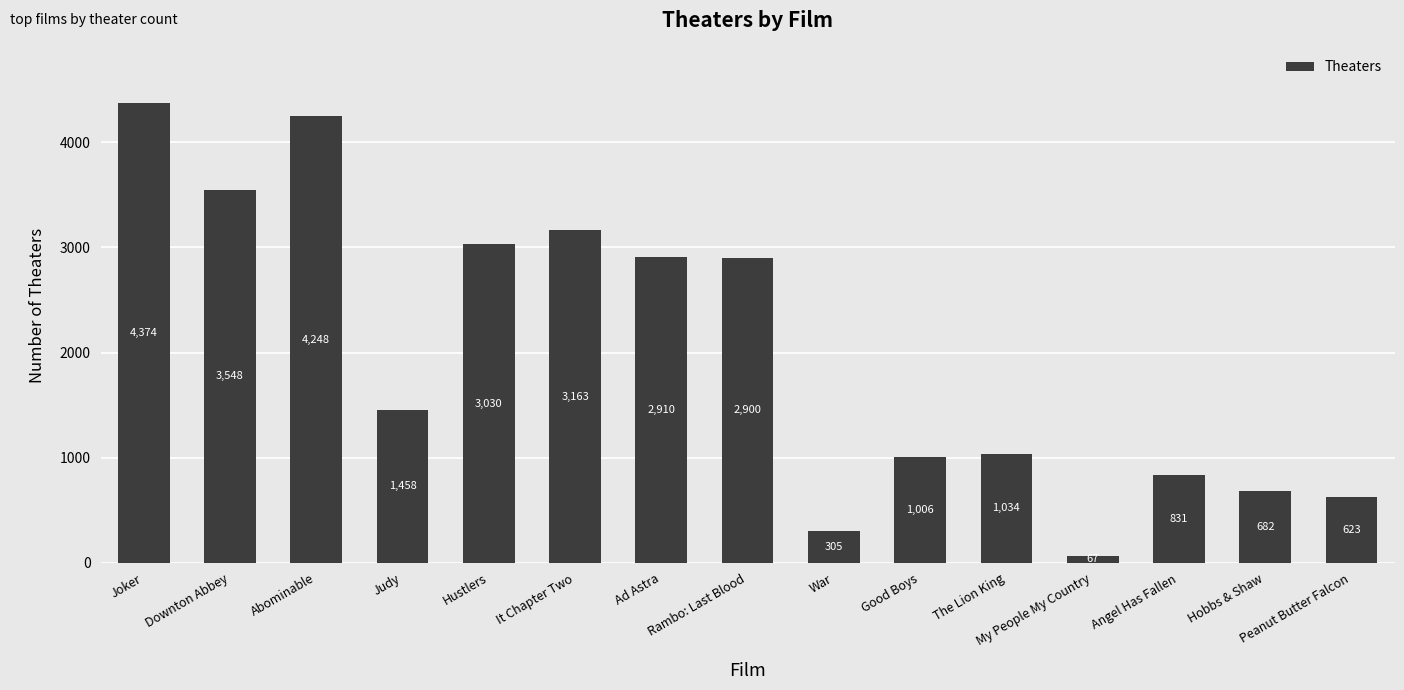

What is the label of the 13th bar from the right?

Abominable